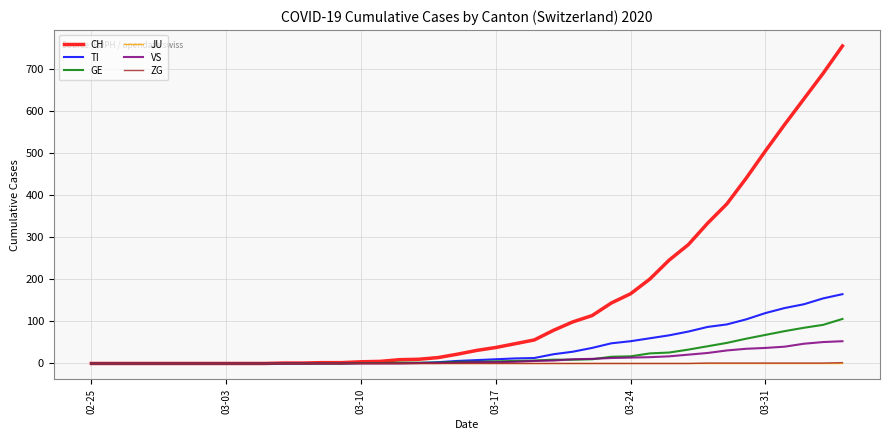

What is the maximum value shown in the chart?

756